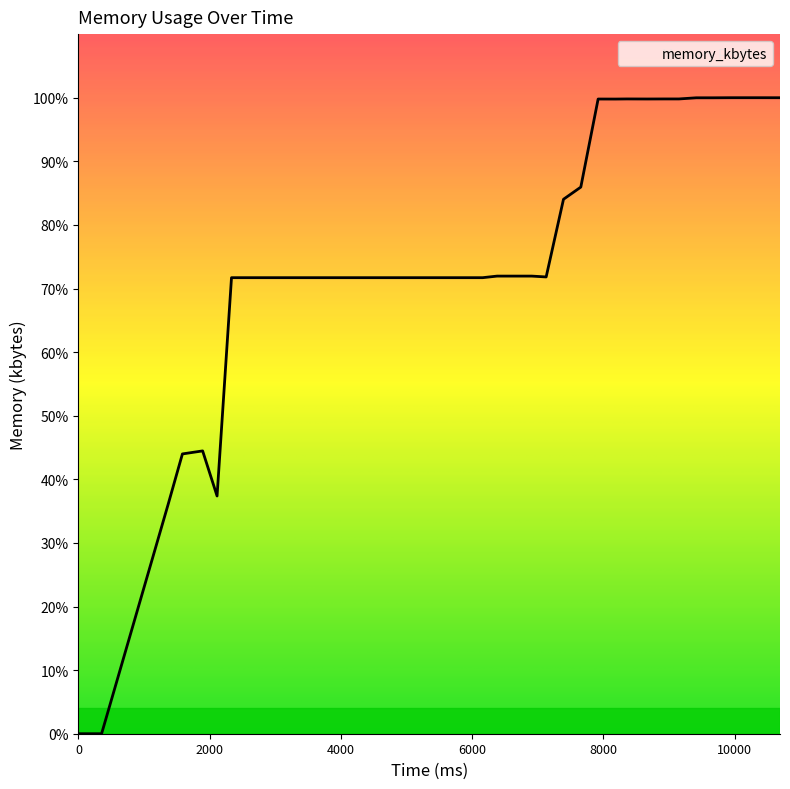

Is this an area chart (filled region under the line)?

Yes